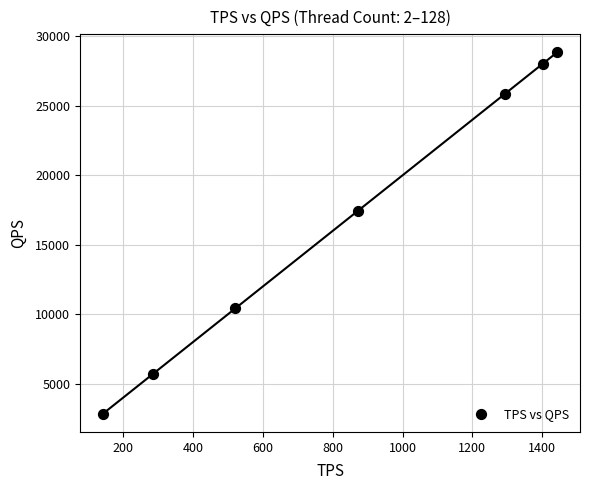

What Y value in the scatter plot is closest to 15847?

17436.9